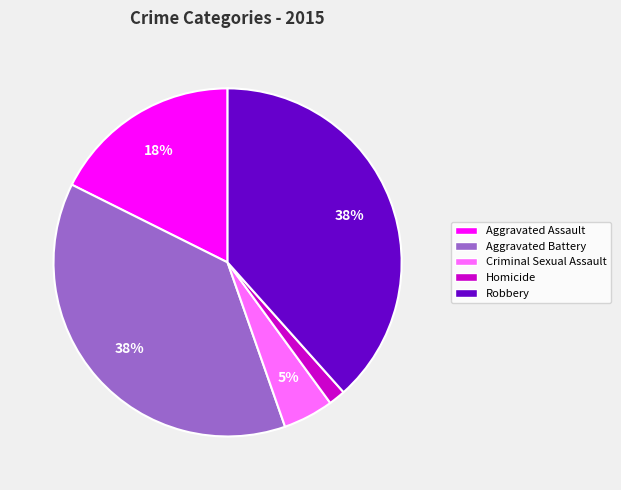

To the nearest percent, what portion does Homicide represent?

2%